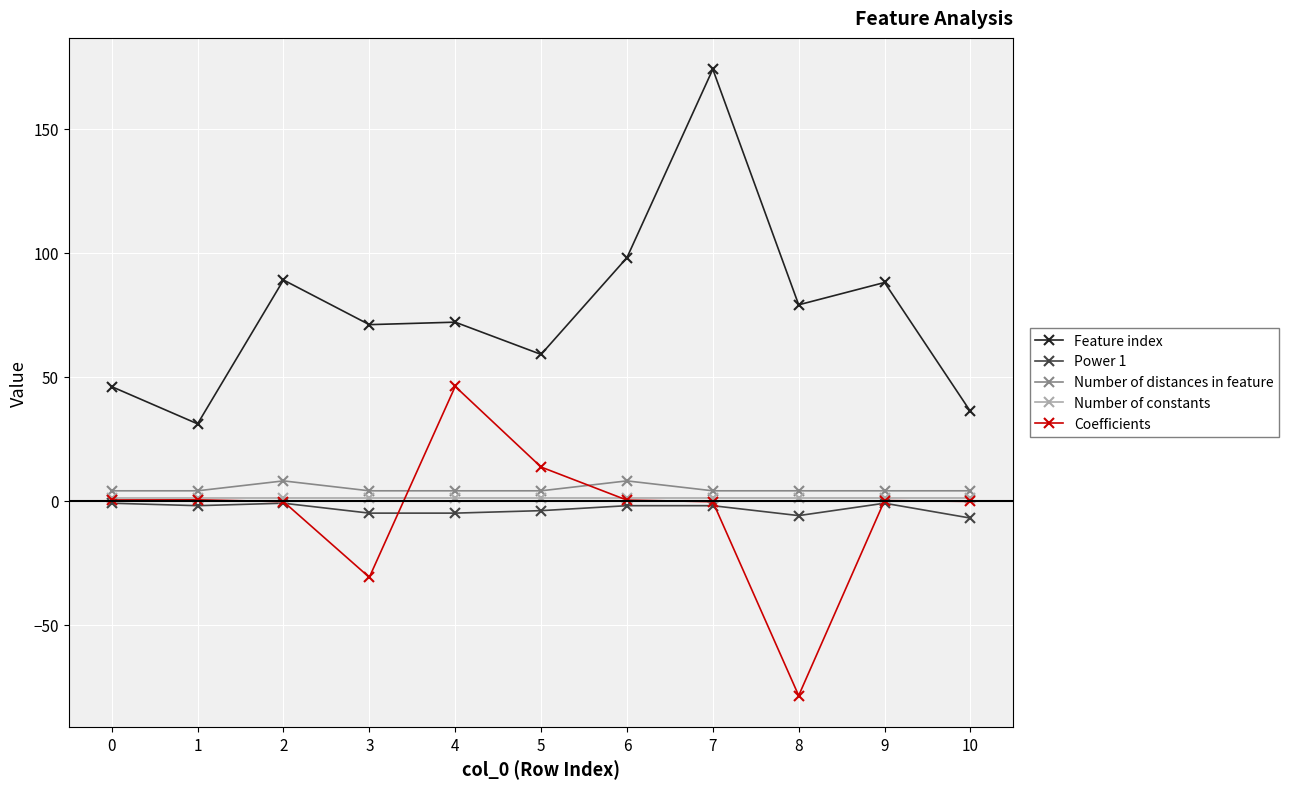

At which category does Feature index reach its first local peak?

2